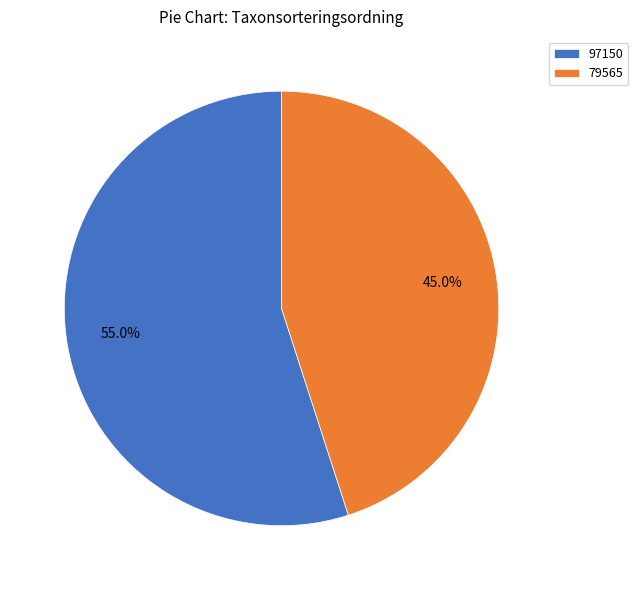

To the nearest percent, what percentage of the pie is 79565?

45%